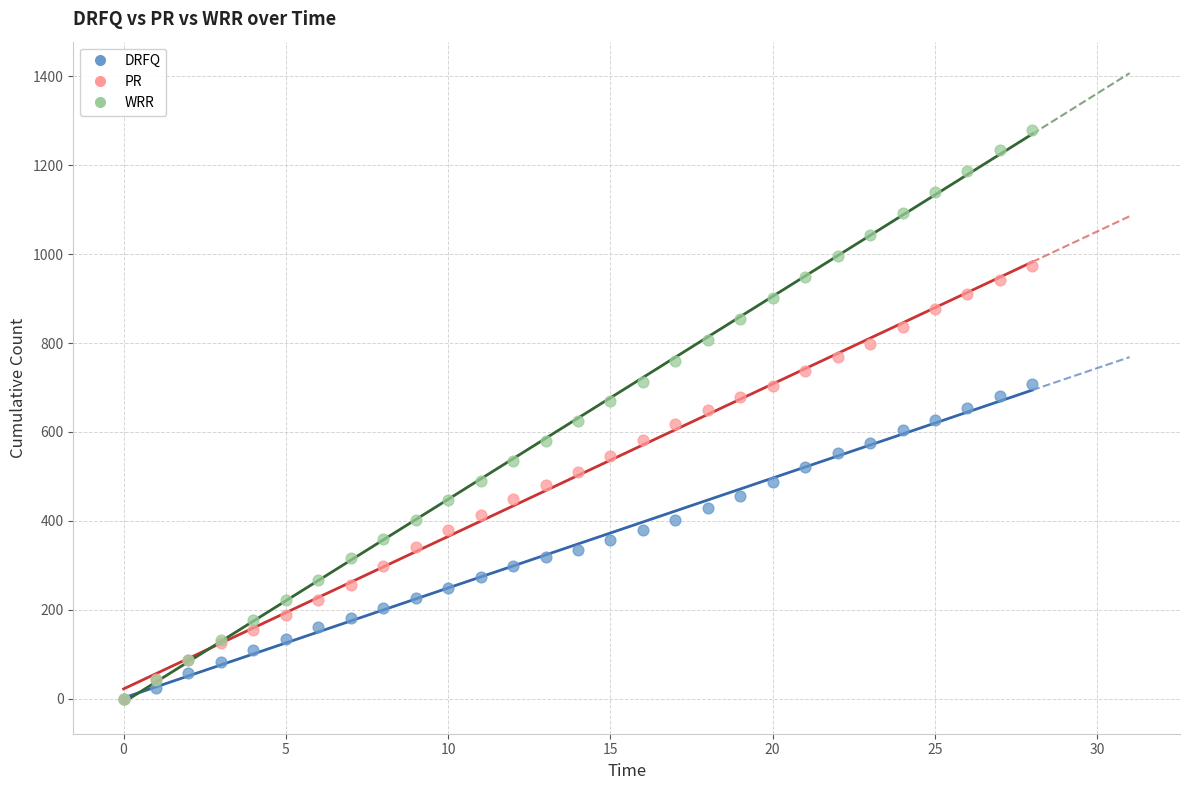

What are all the series names shown in the legend?

DRFQ, PR, WRR